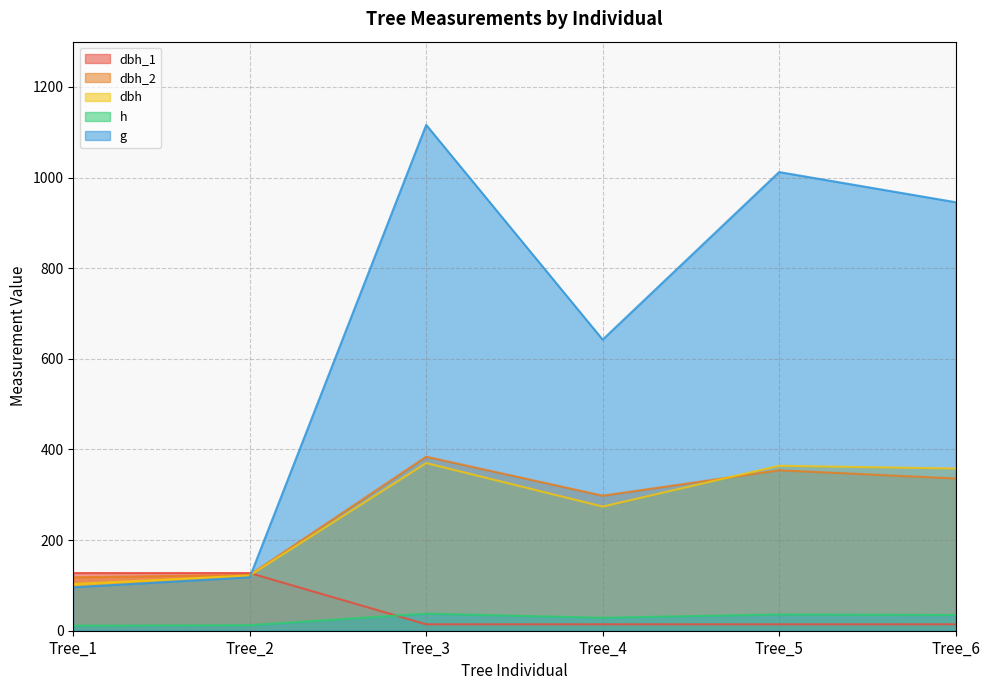

What is the difference between the maximum and second lowest values in the h series?

25.5